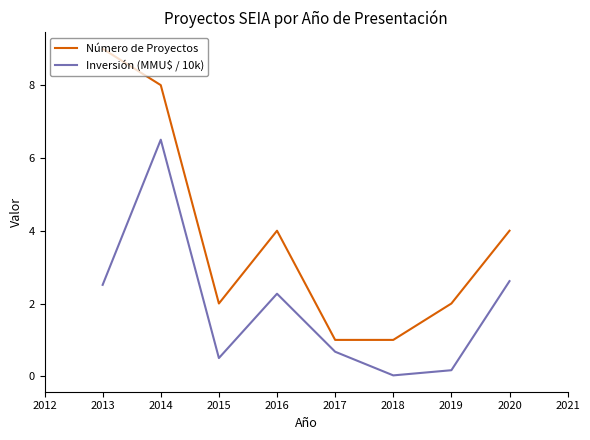

True or false: Inversión (MMU$ / 10k) and Número de Proyectos intersect in this chart.

False